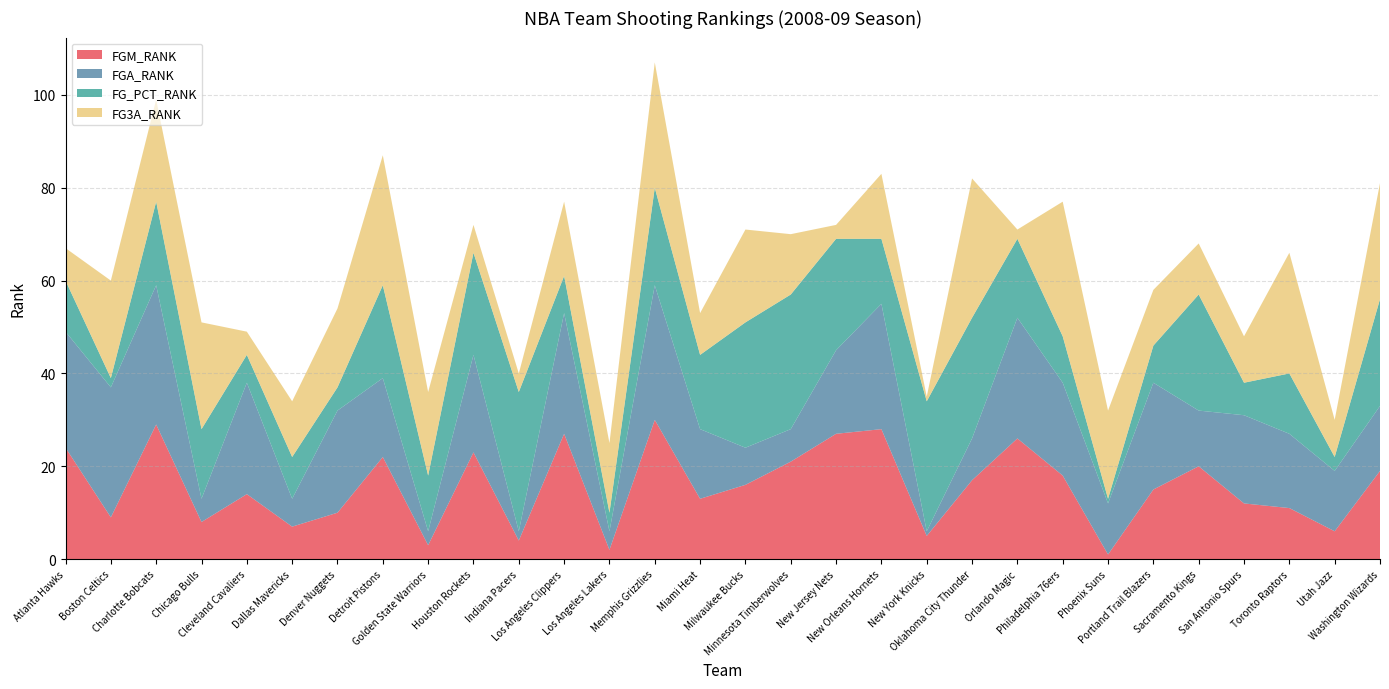

Reading left to right, what are all the values shown in this chart?

FGM_RANK: 24	9	29	8	14	7	10	22	3	23	4	27	2	30	13	16	21	27	28	5	17	26	18	1	15	20	12	11	6	19
FGA_RANK: 25	28	30	5	24	6	22	17	3	21	2	26	4	29	15	8	7	18	27	1	9	26	20	11	23	12	19	16	13	14
FG_PCT_RANK: 11	2	18	15	6	9	5	20	12	22	30	8	4	21	16	27	29	24	14	28	26	17	10	1	8	25	7	13	3	23
FG3A_RANK: 7	21	22	23	5	12	17	28	18	6	4	16	15	27	9	20	13	3	14	1	30	2	29	19	12	11	10	26	8	25